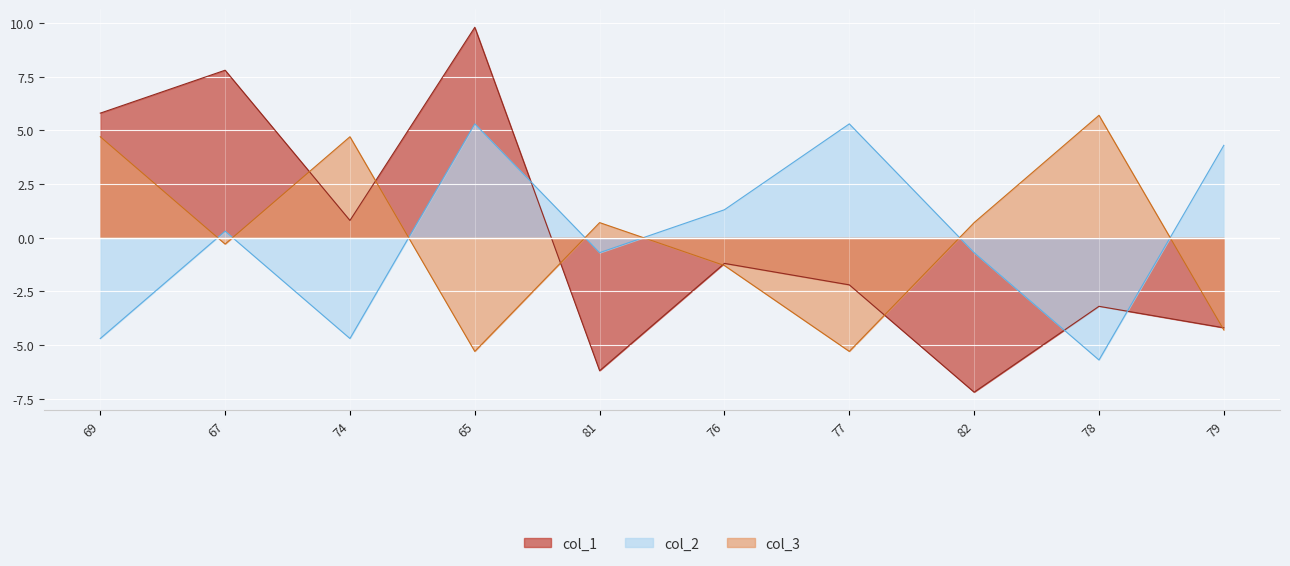

The value of col_3 at 79 is -2.2. True or false?

False